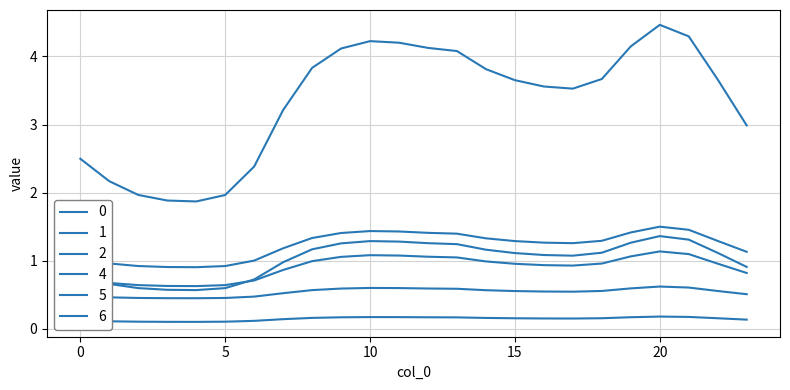

Does the chart display data point markers on the line(s)?

No